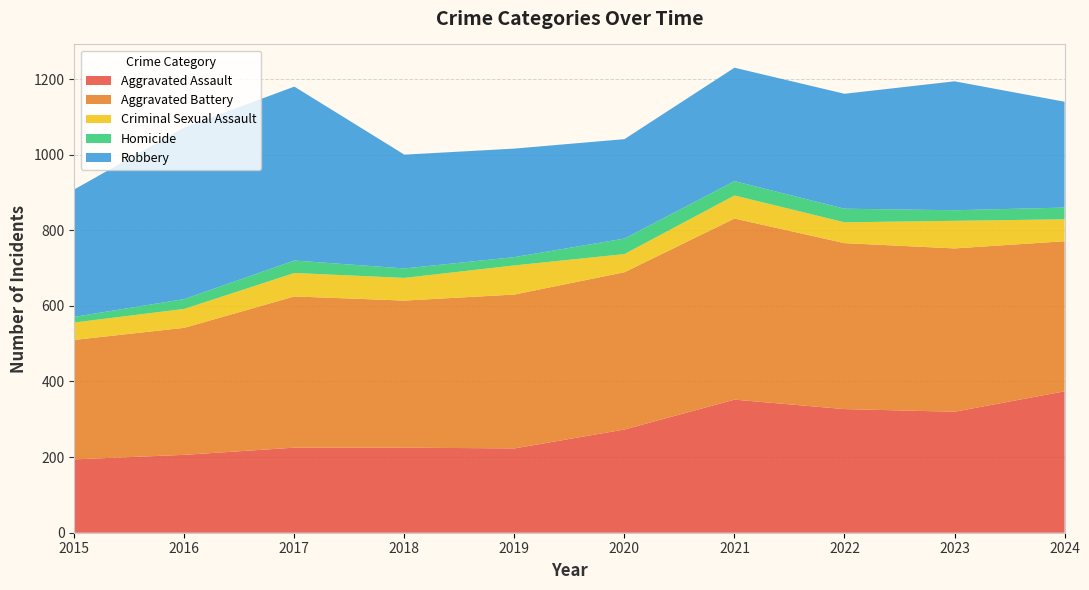

Reading left to right, extract all data points from this chart.

Aggravated Assault: 194	206	225	225	223	273	352	327	320	374
Aggravated Battery: 316	336	400	389	407	416	479	439	432	397
Criminal Sexual Assault: 46	50	62	60	77	48	61	55	73	58
Homicide: 15	26	33	25	22	41	38	36	28	31
Robbery: 337	454	460	301	287	263	300	304	341	280